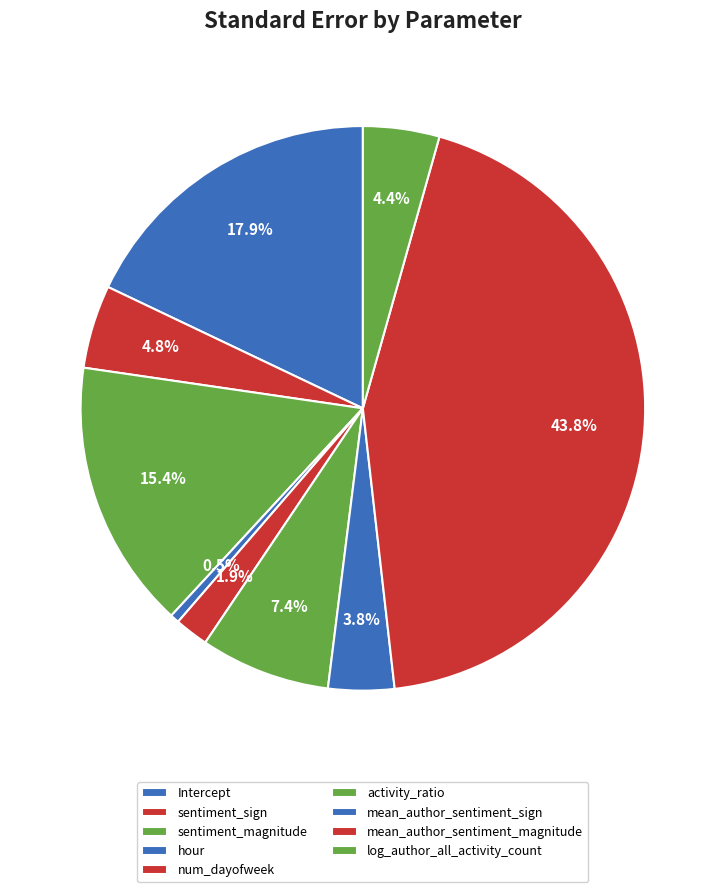

How many segments does this pie chart have?

9